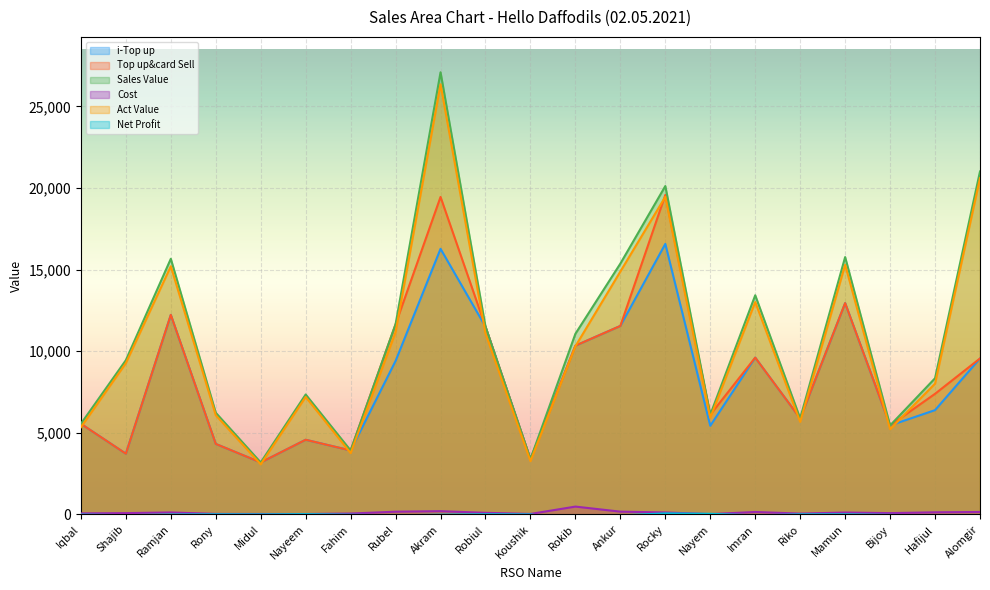

Where is the first local maximum for Cost?

Ramjan